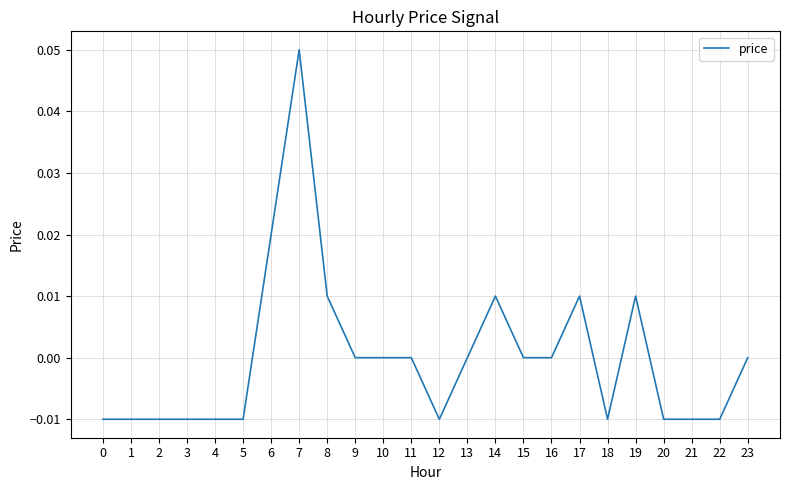

Which has a higher value, 17 or 12?

17